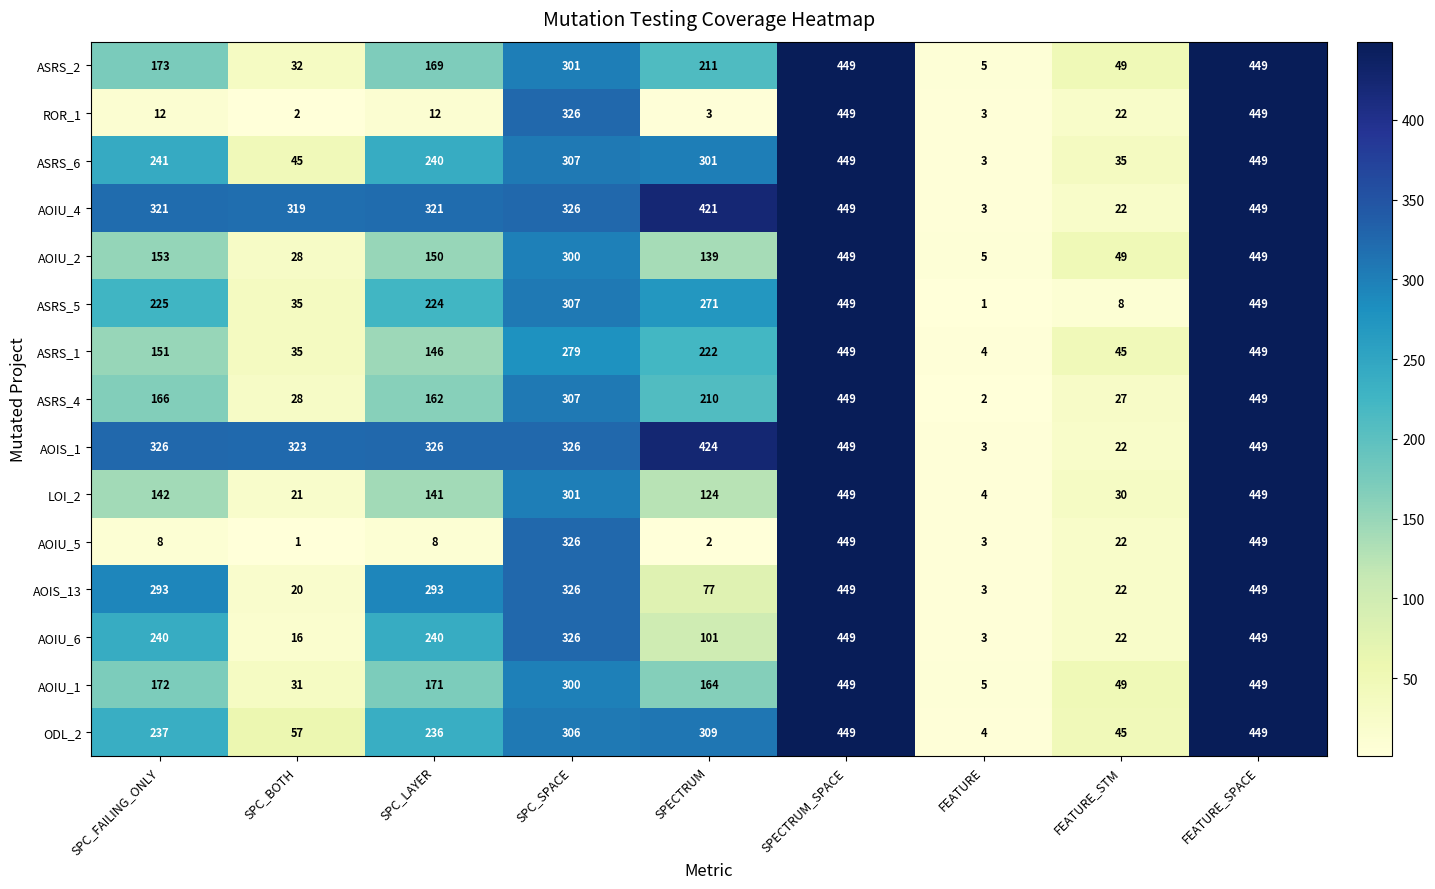

What is the spread (max minus min) of values at SPC_SPACE?

47